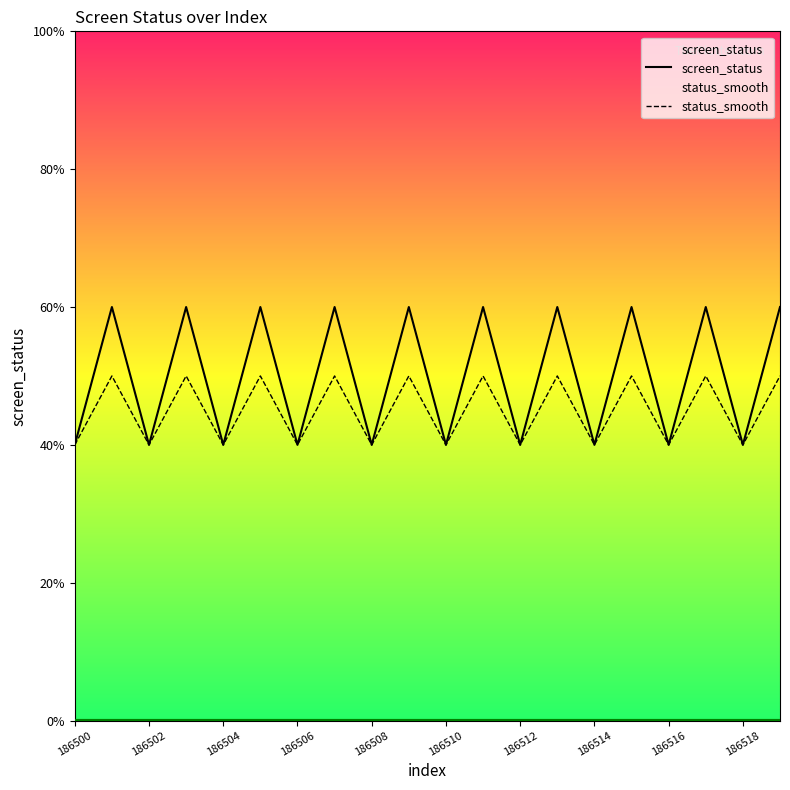

How many data points in status_smooth are above 2?

10